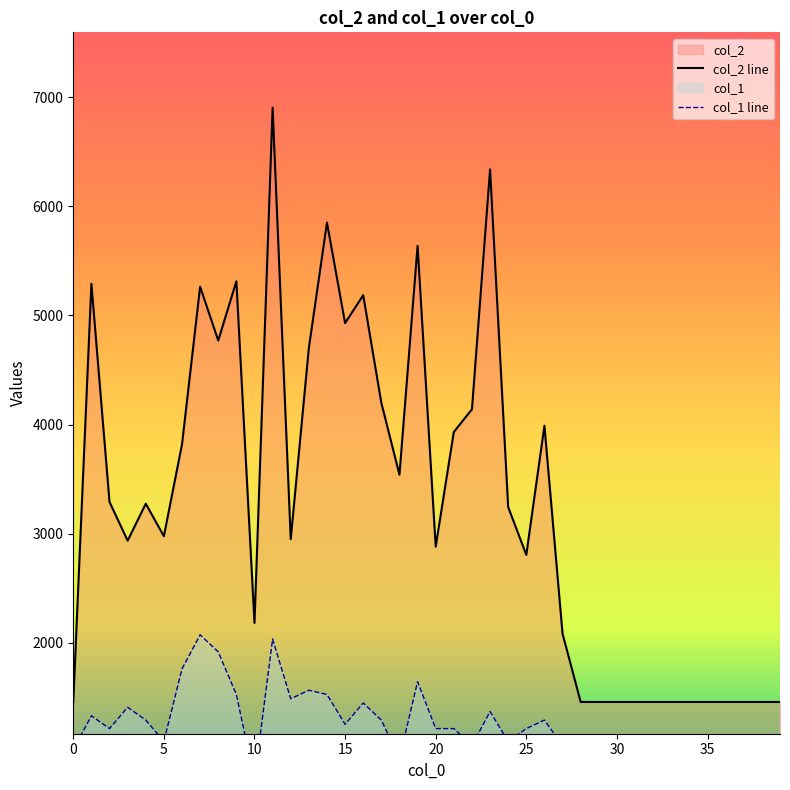

What are all the series names shown in the legend?

col_2, col_1